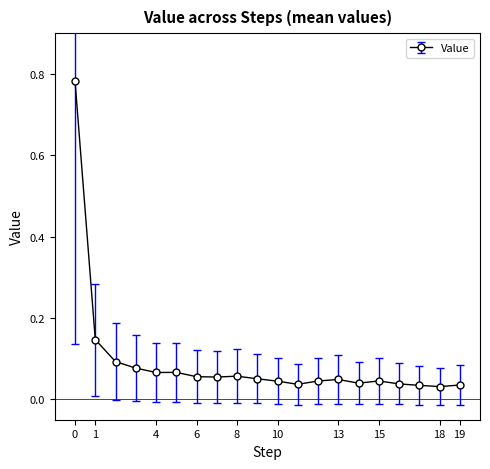

True or false: there are more than 0 points higher than both neighbors.

True